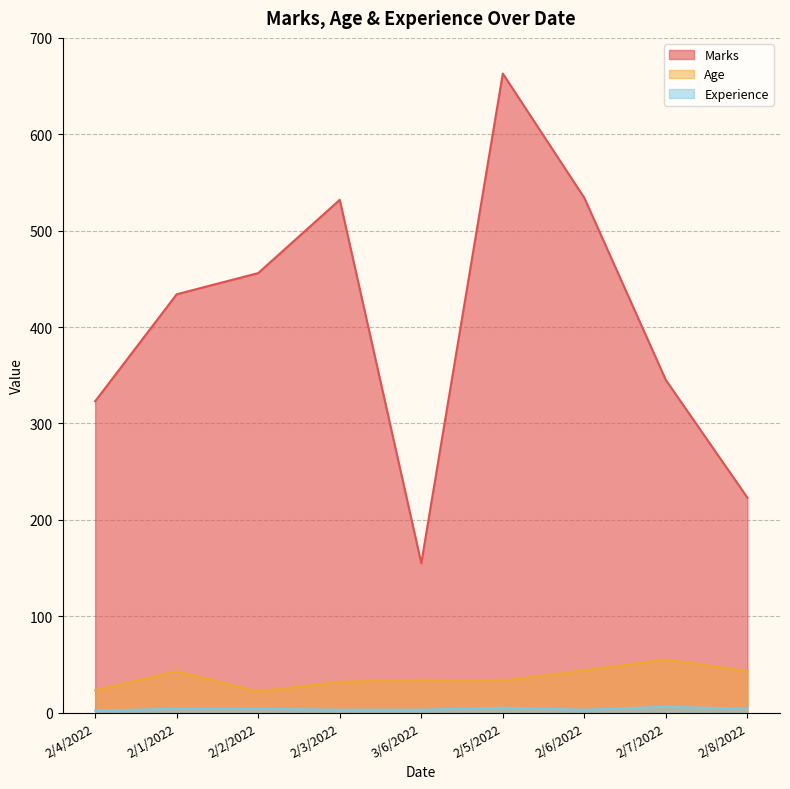

True or false: Experience and Age intersect in this chart.

False